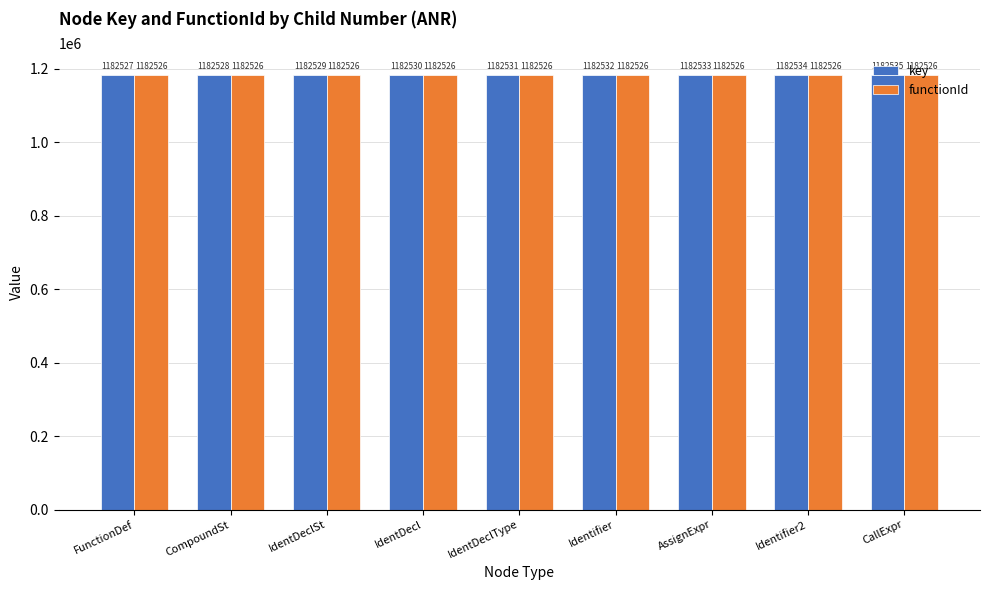

What is the value of the key bar at the 4th from the left?

1182530